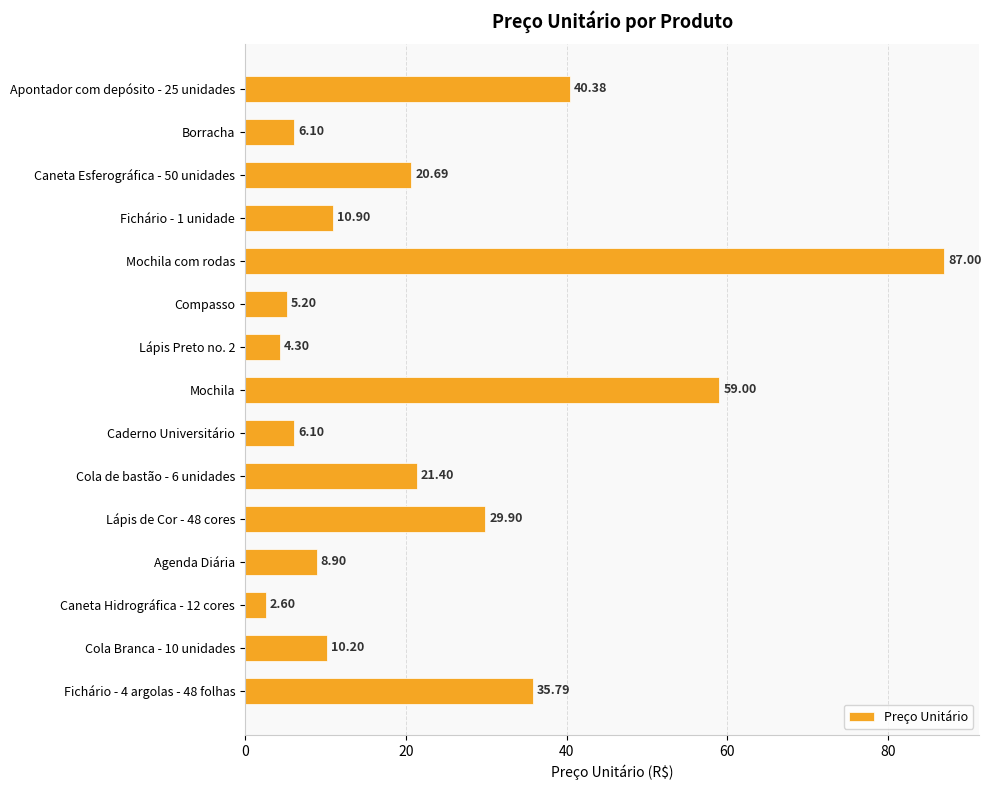

What is the label of the 9th bar from the top?

Caderno Universitário